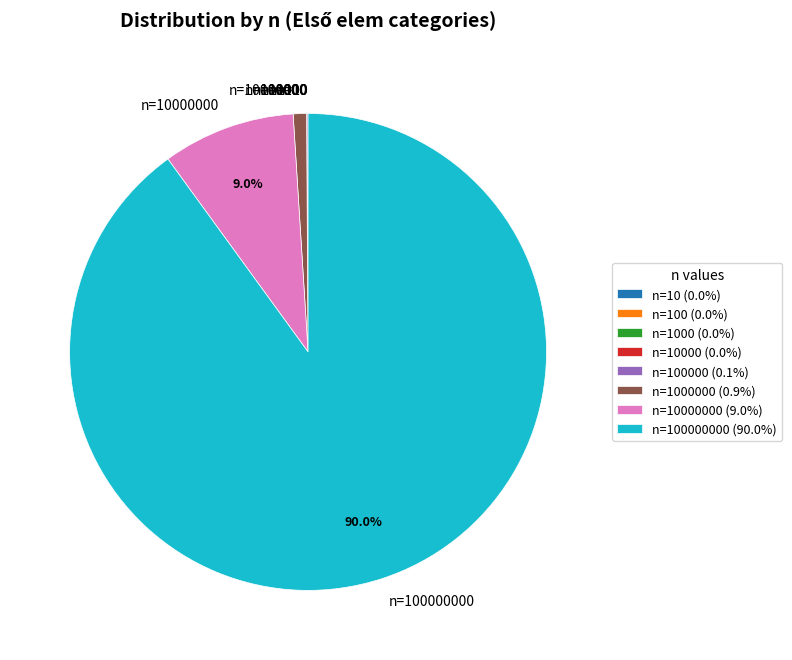

Is there any slice that represents more than half of the pie?

Yes